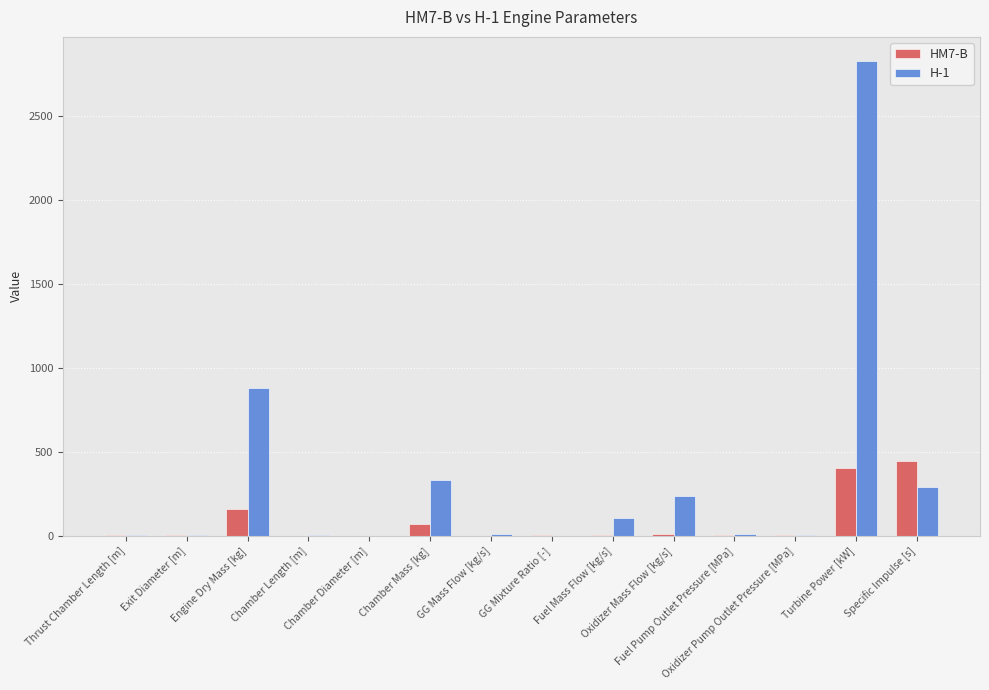

What is the sum of the H-1 values at Specific Impulse [s] and Fuel Mass Flow [kg/s]?

394.4